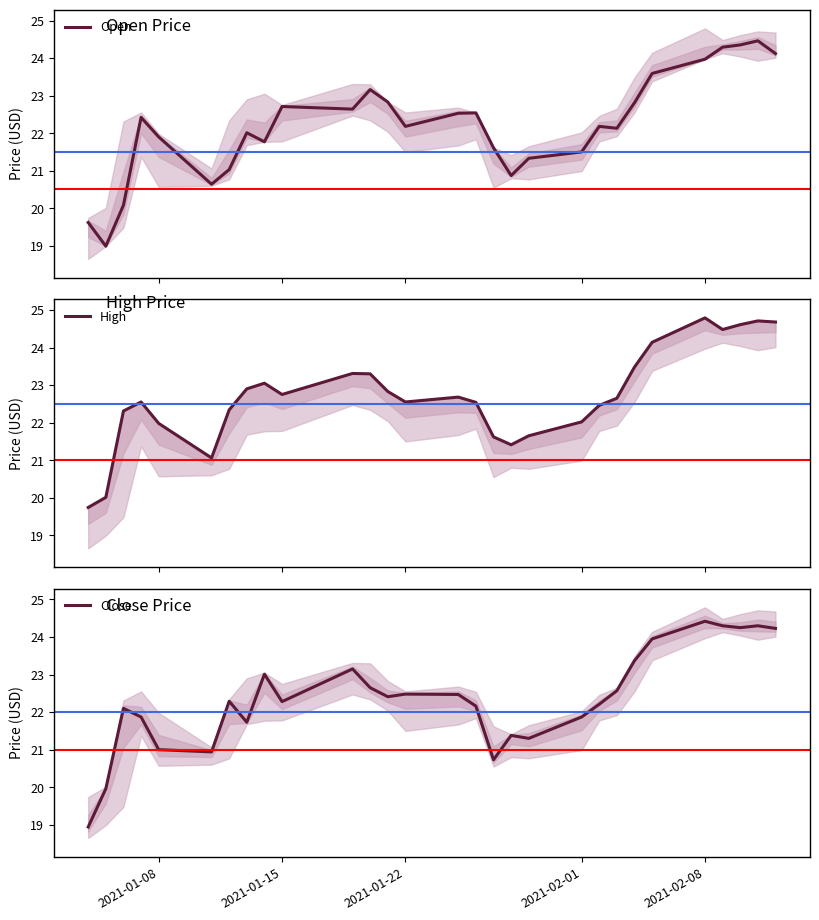

What is the maximum value for Open?

24.5